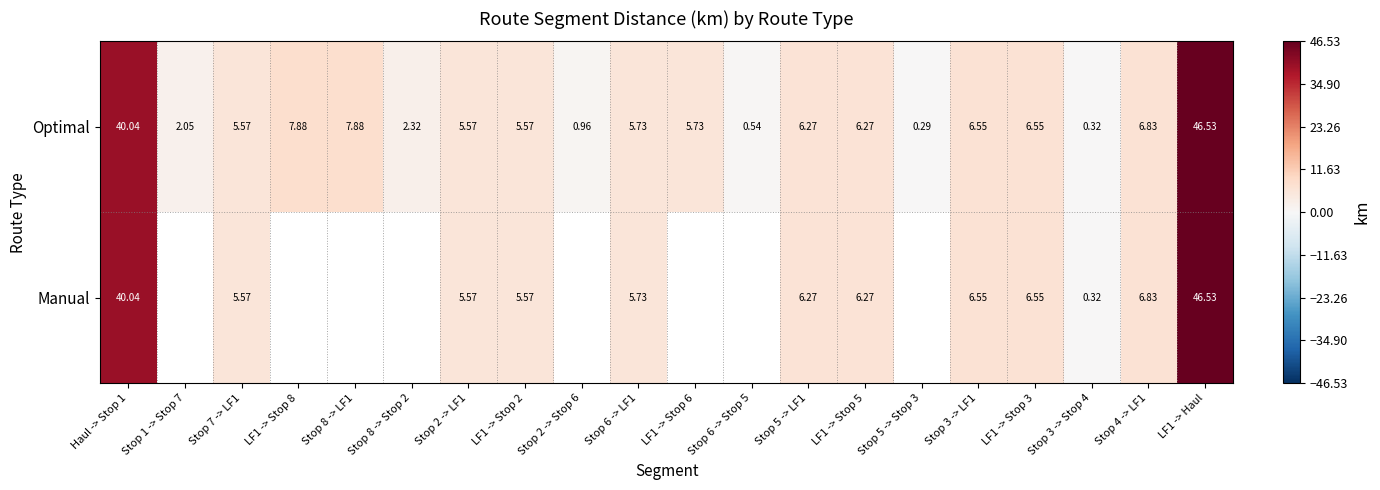

What is the smallest value displayed?

0.3